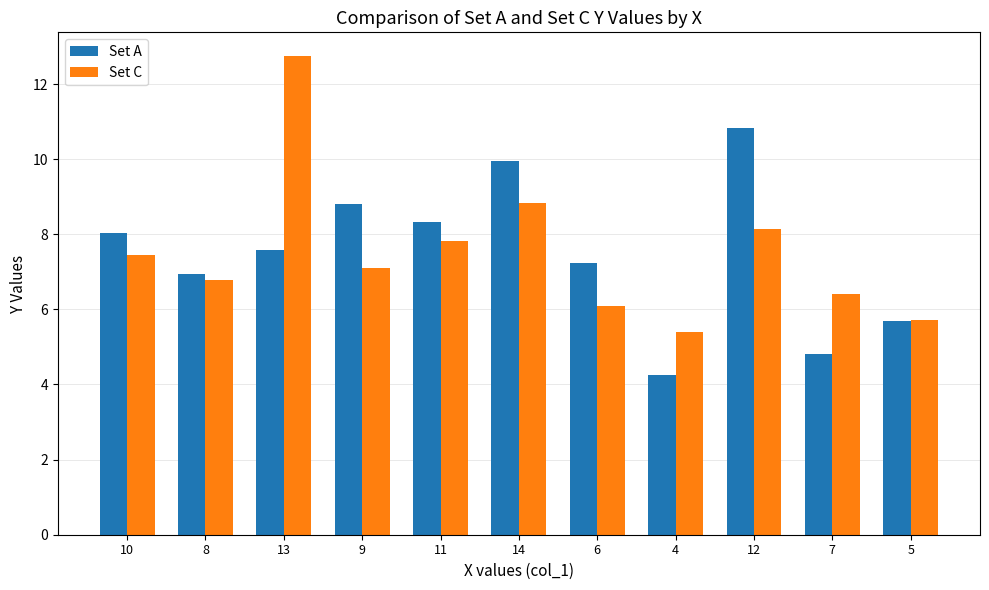

Rank the series by their maximum value, from lowest to highest.

Set A, Set C